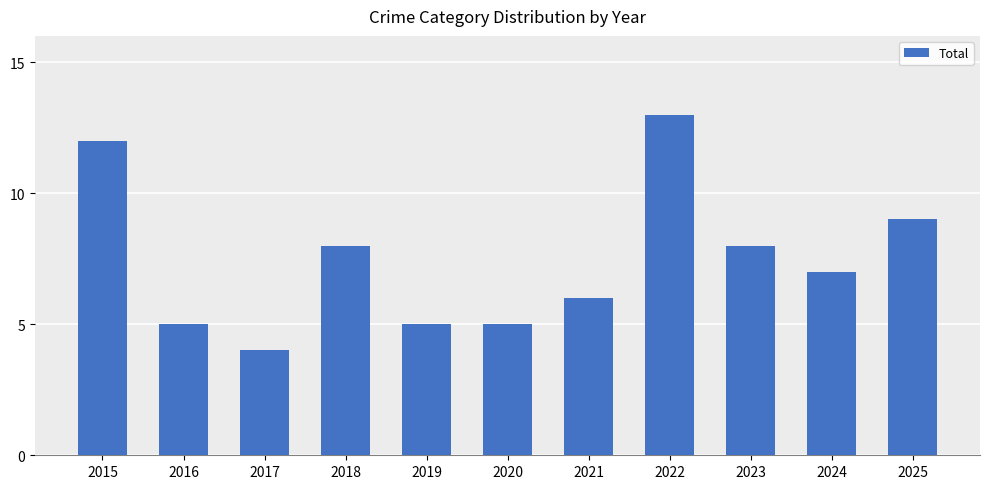

Reading left to right, transcribe all the data shown in this chart.

12	5	4	8	5	5	6	13	8	7	9